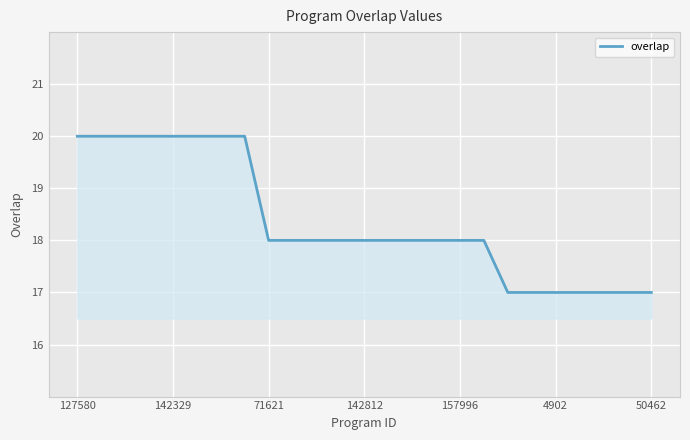

What is the greatest value displayed?

20